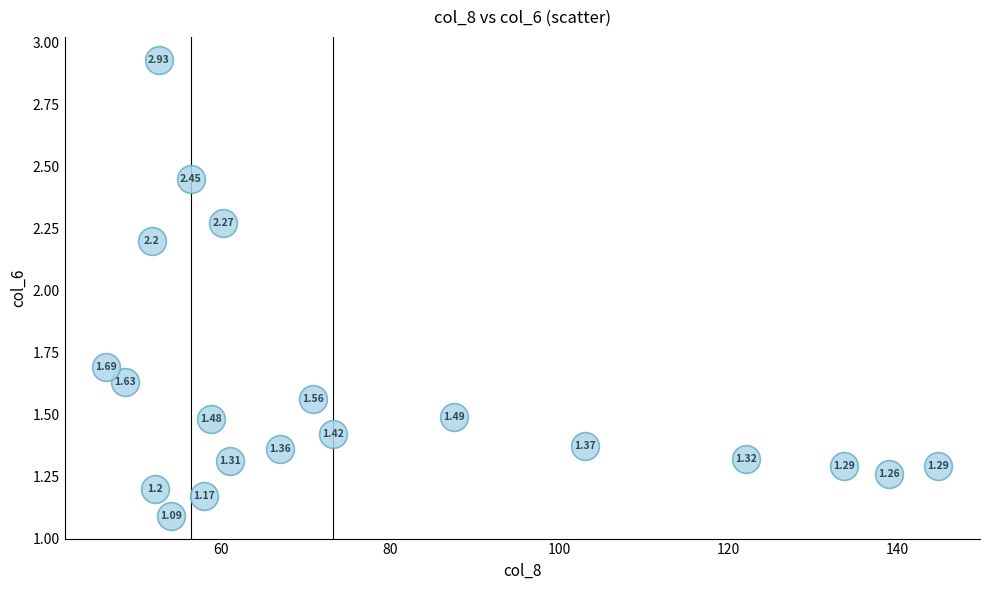

What is the range of X values (max minus min)?

98.4